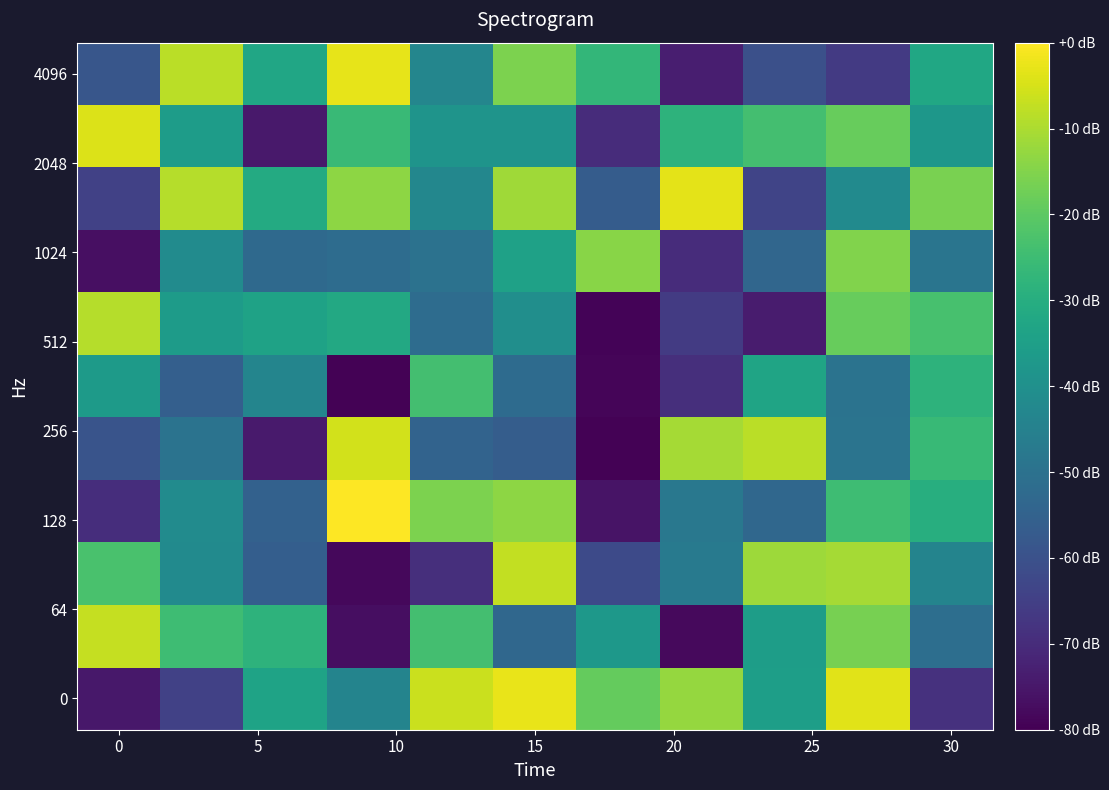

How many categories are shown in the chart?

11